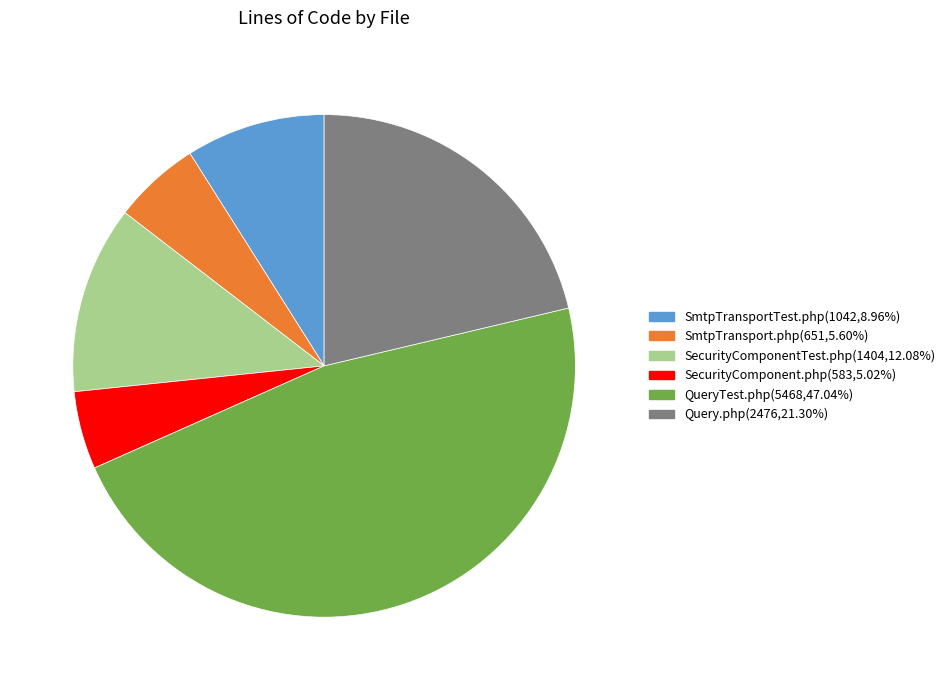

Which category has the biggest portion of the pie?

QueryTest.php